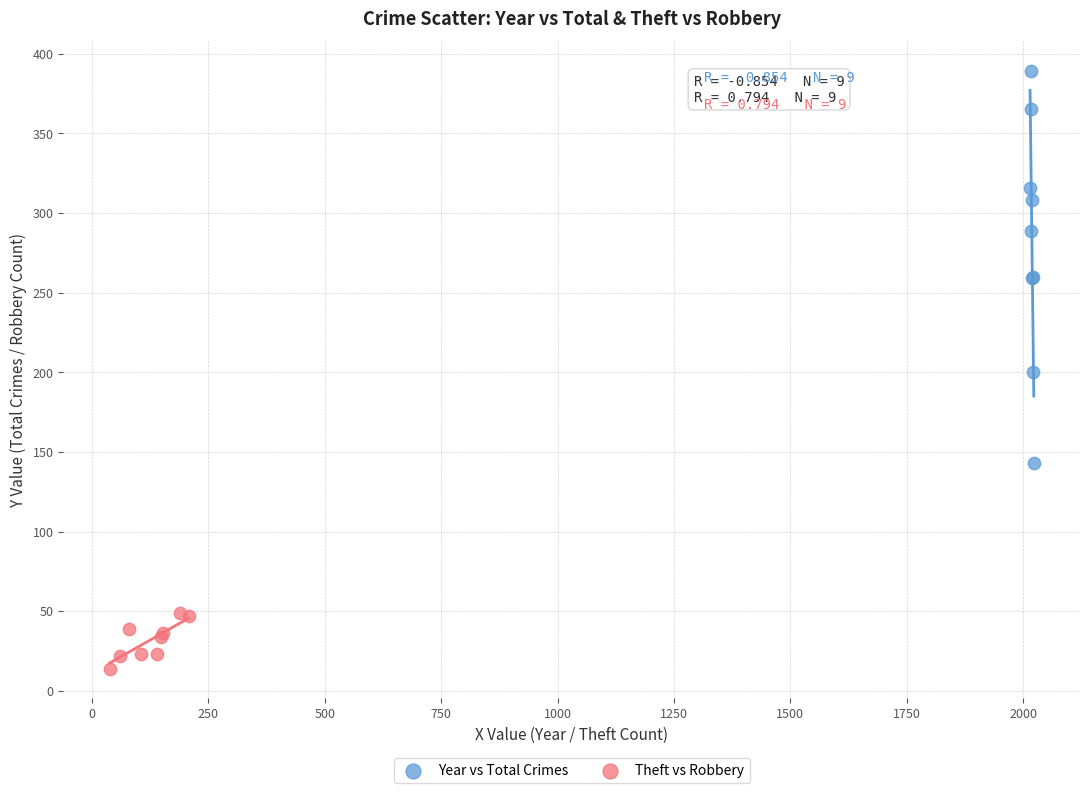

Which series reaches the minimum Y coordinate?

Theft vs Robbery